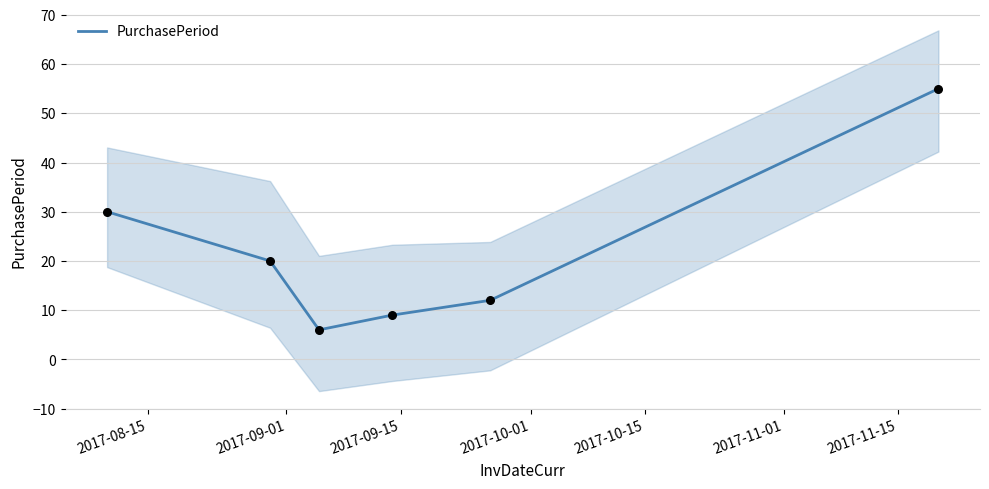

What is the lowest value of the PurchasePeriod series?

6